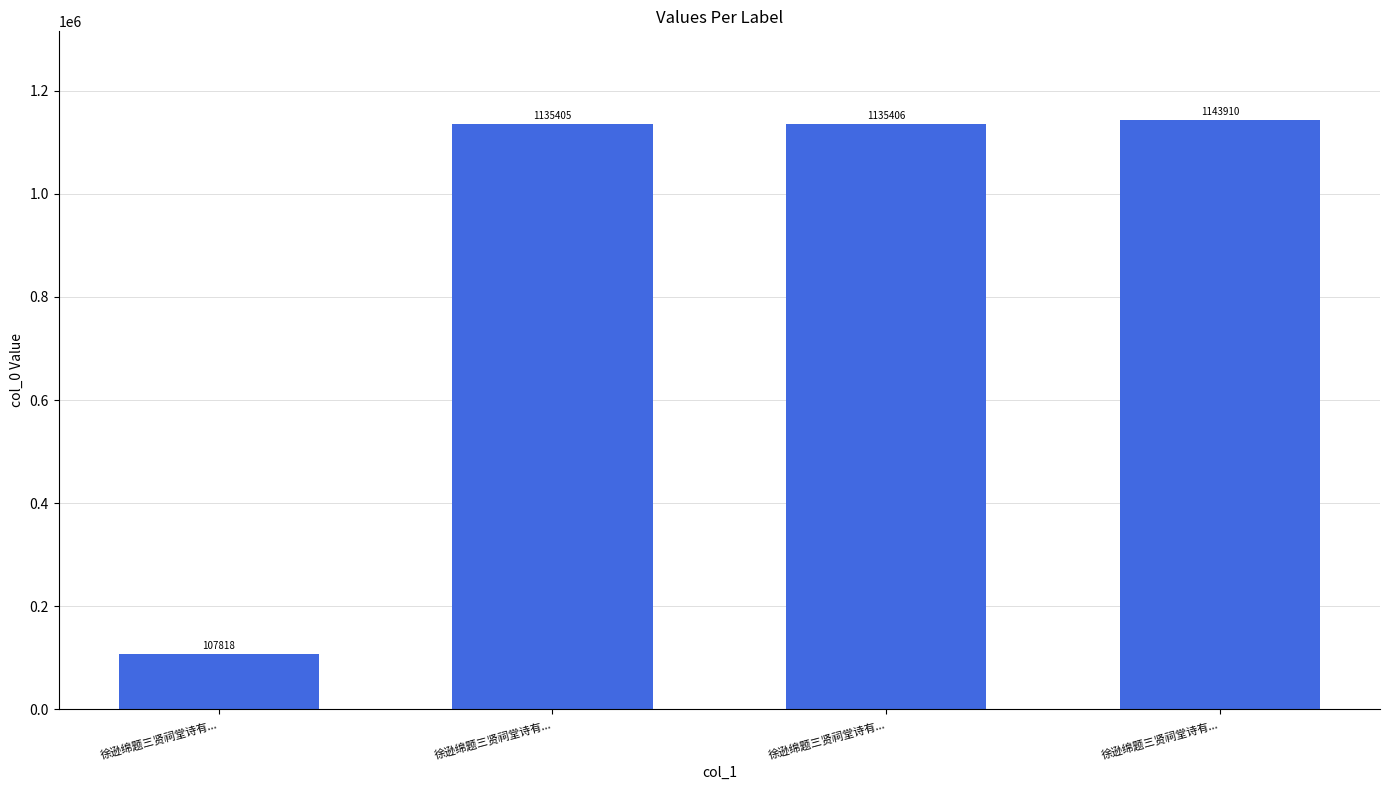

Count the number of categories in the chart.

4